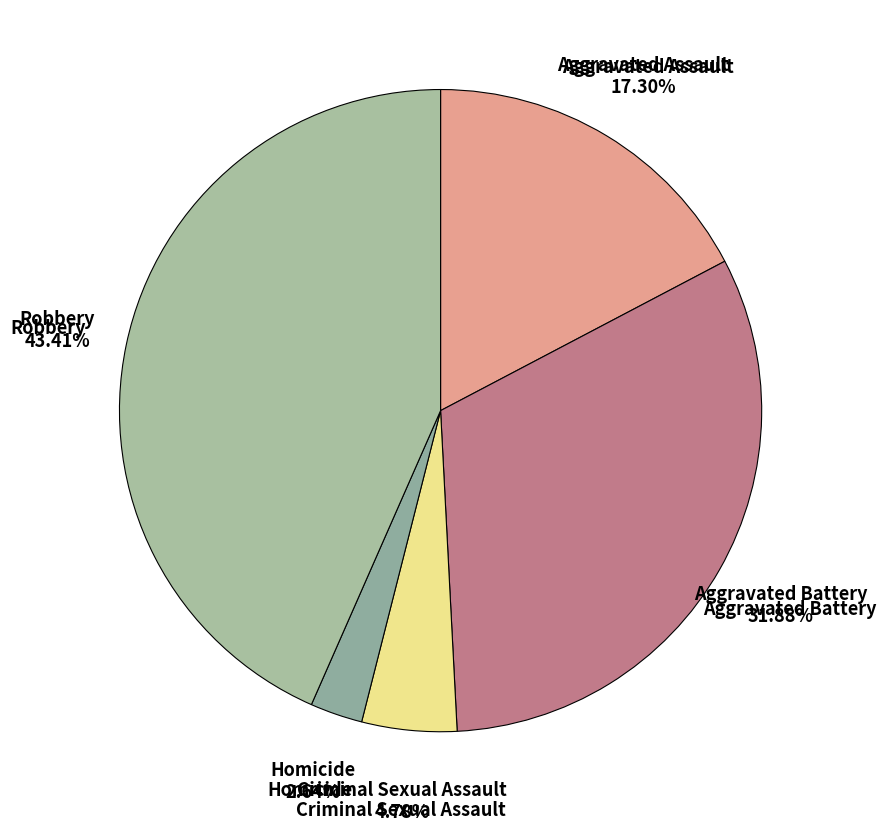

How many segments does this pie chart have?

5